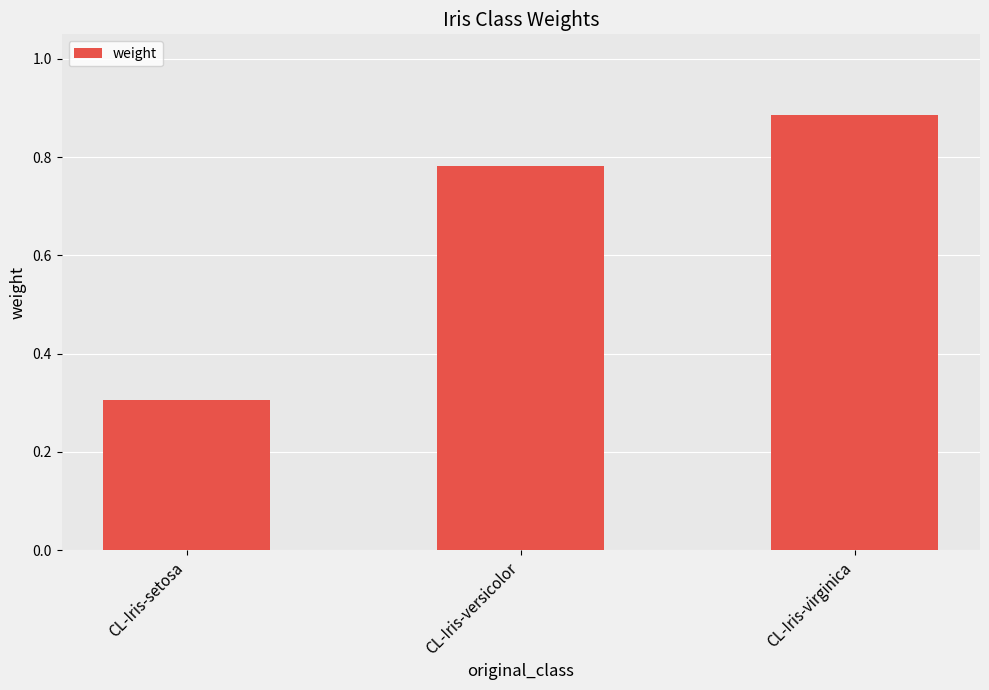

Which label corresponds to the smallest value in the chart?

CL-Iris-setosa